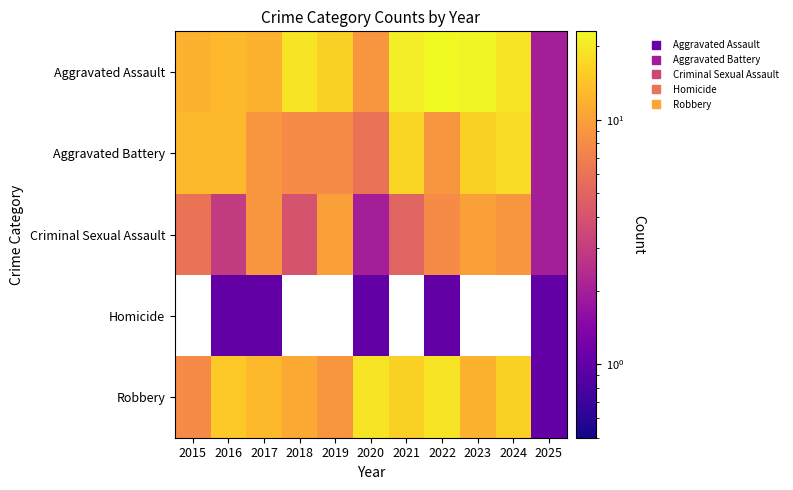

At which category is the sum across all series the highest?

2022